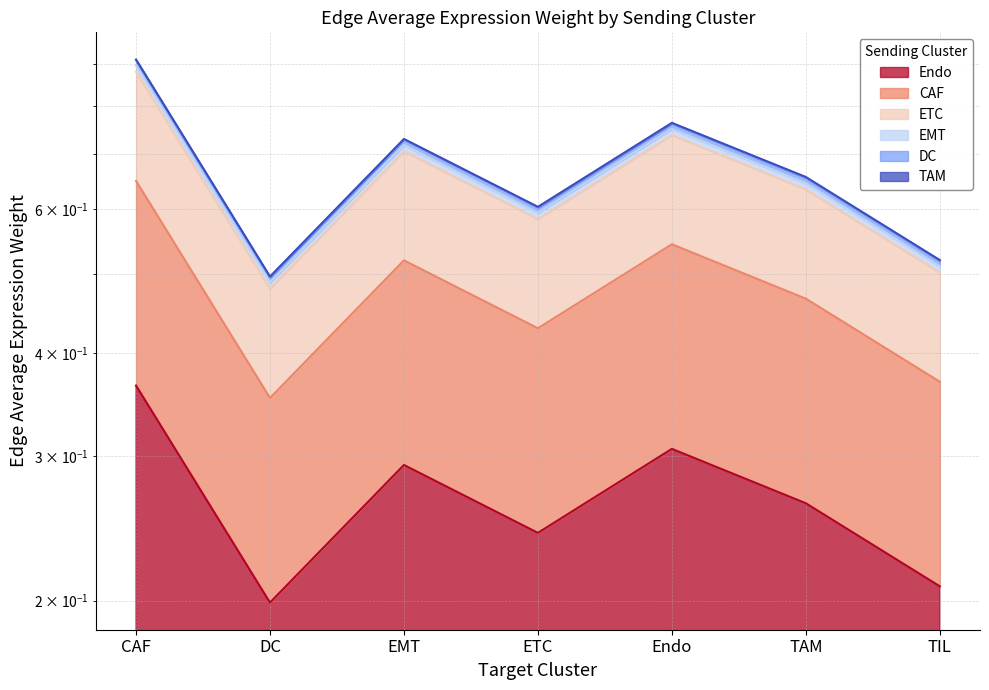

How many interior local peaks does the DC series have?

2